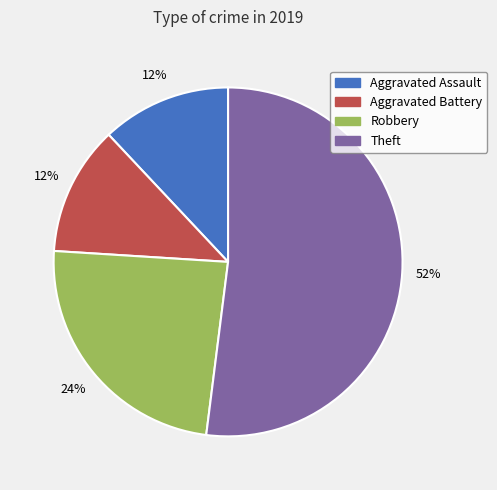

Is it true that Theft is 52% of the pie?

True